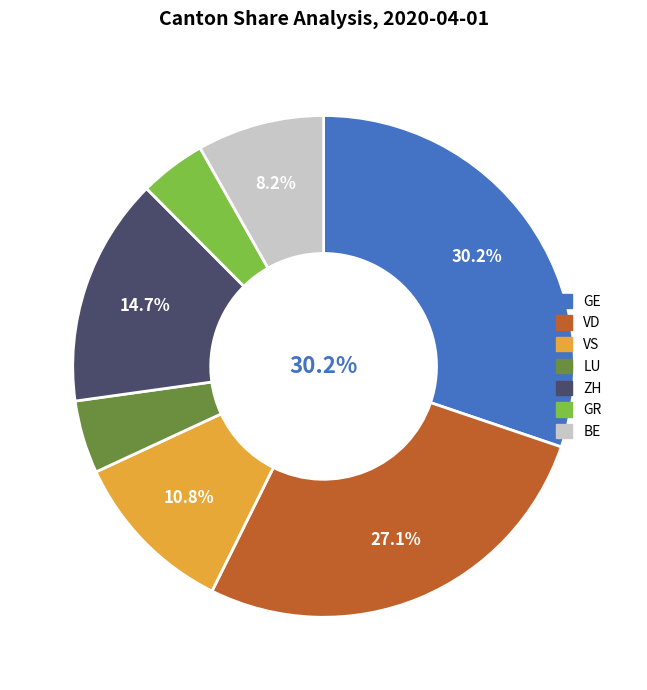

Between ZH and GR, which is larger?

ZH